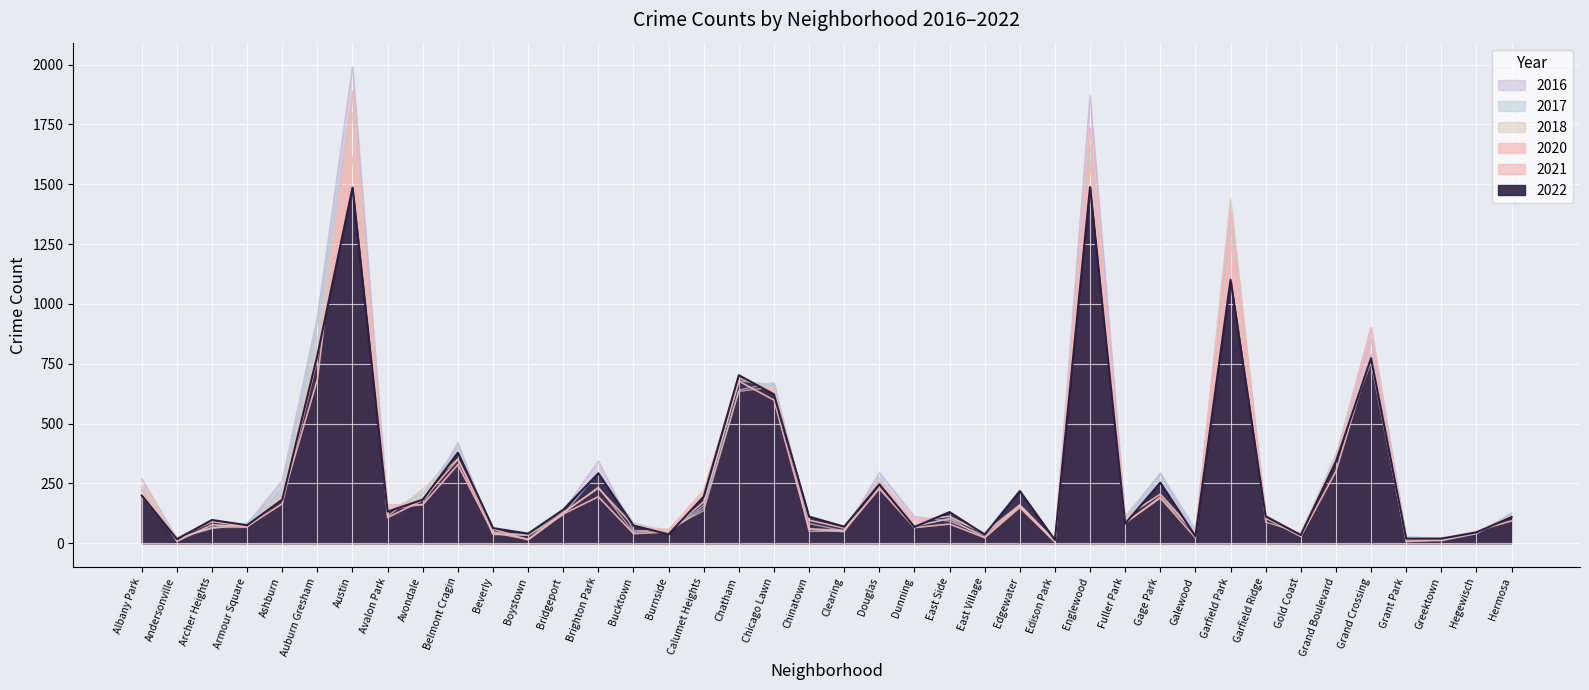

Reading left to right, transcribe all the data shown in this chart.

2017: 222	20	65	84	228	921	1869	135	207	404	47	32	119	296	85	47	158	678	663	58	47	273	70	104	45	161	11	1664	105	294	57	1334	116	31	365	901	29	19	40	127
2020: 236	8	77	69	184	684	1888	107	180	351	59	14	122	194	40	47	173	677	598	60	53	228	65	80	23	149	5	1736	108	205	42	1391	105	28	300	789	7	12	43	111
2022: 199	17	97	75	182	785	1486	132	182	378	63	40	140	292	74	37	195	702	622	111	69	246	68	130	36	218	13	1488	82	253	29	1101	112	34	341	773	19	19	45	109
2021: 198	22	90	70	165	773	1613	160	161	328	44	16	128	230	73	56	221	690	638	96	63	257	97	112	39	158	6	1592	85	189	23	1269	117	31	350	900	14	14	51	93
2018: 267	18	66	66	209	844	1799	112	227	351	37	33	126	234	46	59	136	634	654	49	52	234	73	101	24	158	8	1603	83	194	40	1440	88	43	373	754	15	23	48	113
2016: 269	20	61	80	262	947	1992	140	161	420	36	38	136	344	53	48	147	640	671	82	51	295	111	92	32	154	11	1872	111	290	38	1395	116	32	363	856	24	10	39	121